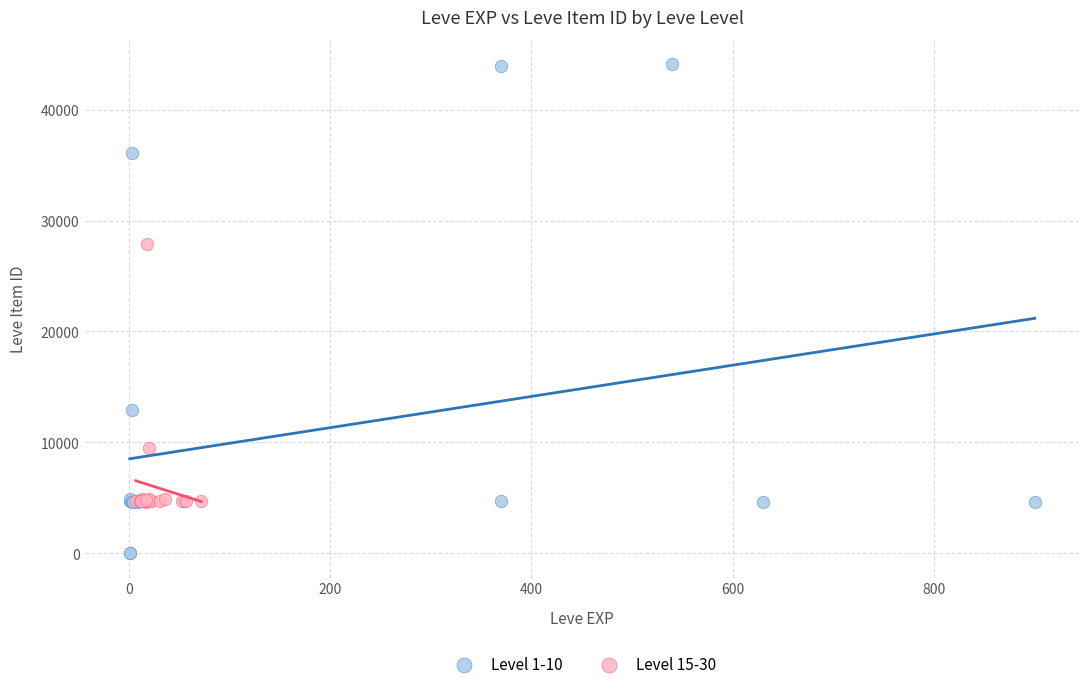

Which series contains the lowest Y value?

Level 1-10